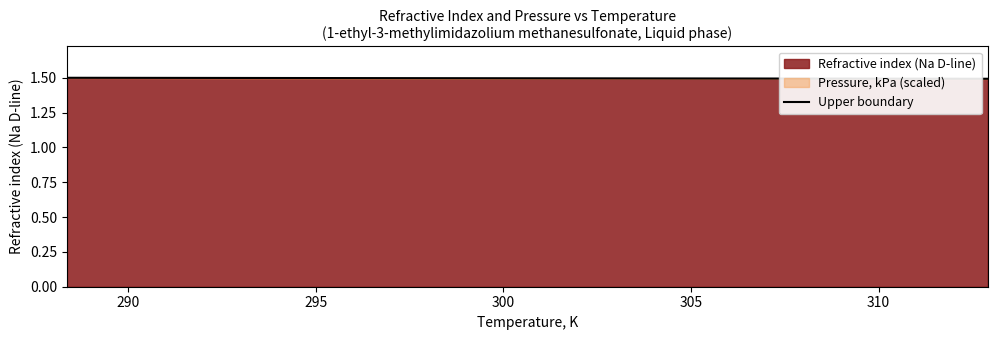

Where is the data nearest to the value 1?

310